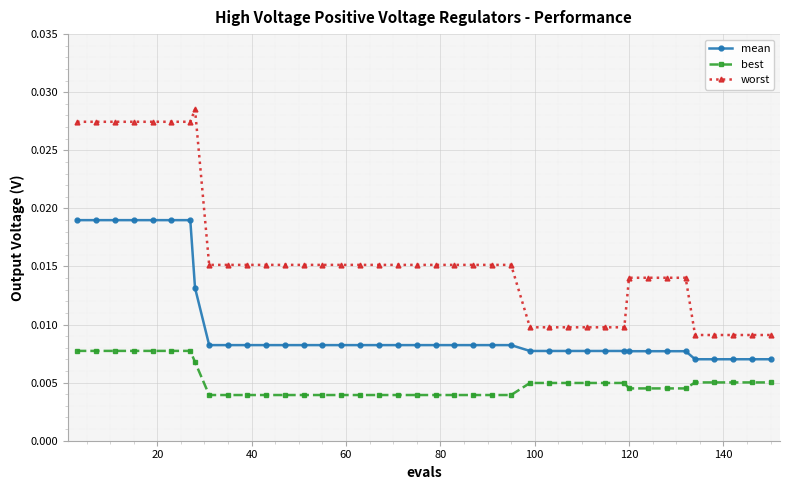

Which series has the largest range (max minus min)?

worst